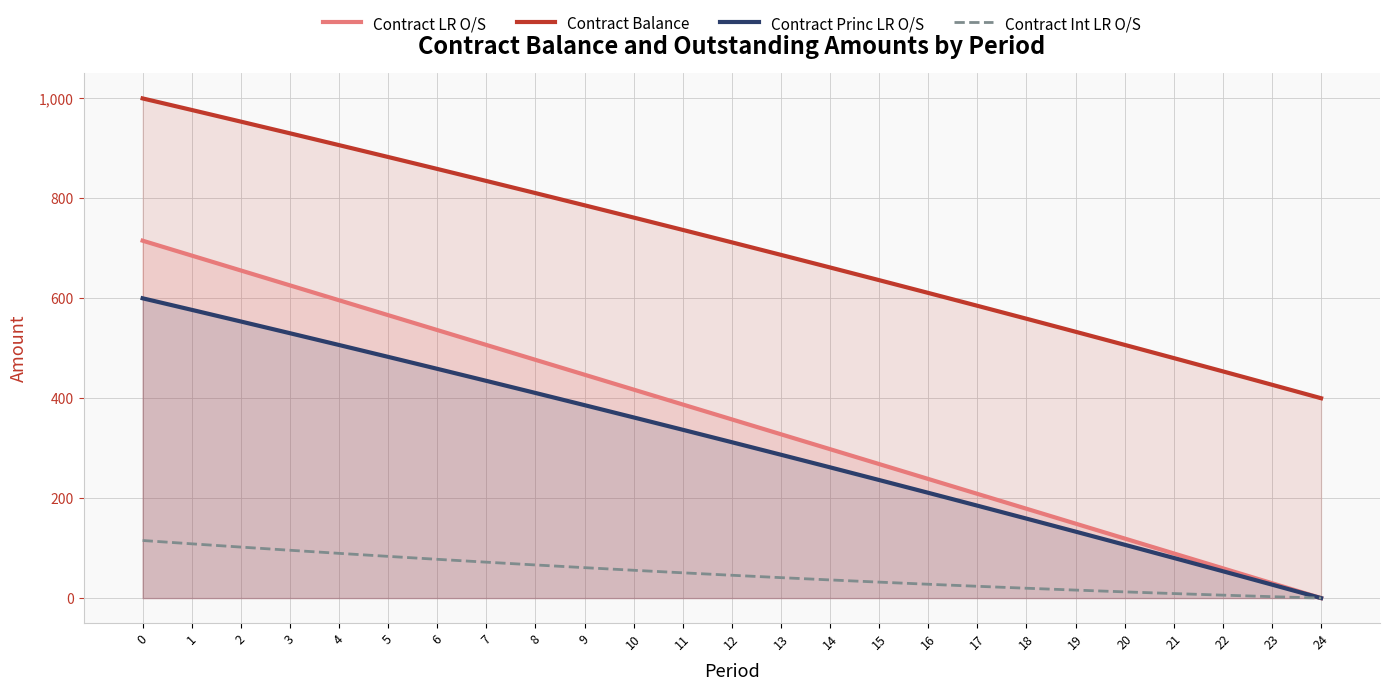

What are all the series names shown in the legend?

Contract LR O/S, Contract Balance, Contract Princ LR O/S, Contract Int LR O/S